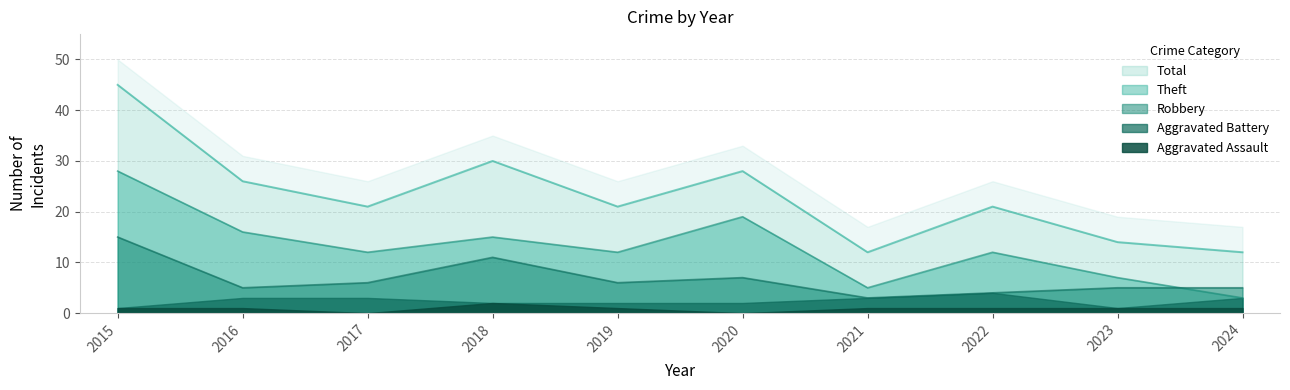

The value of Total at 2024 is 6. True or false?

False